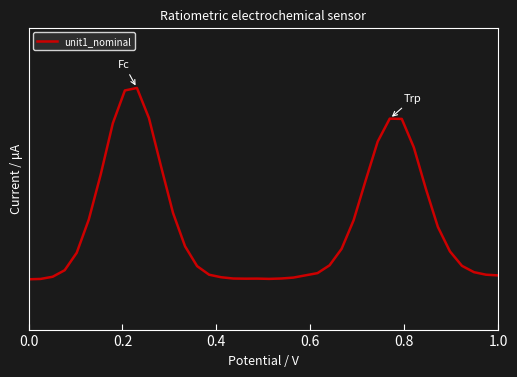

Is this an area chart (filled region under the line)?

No